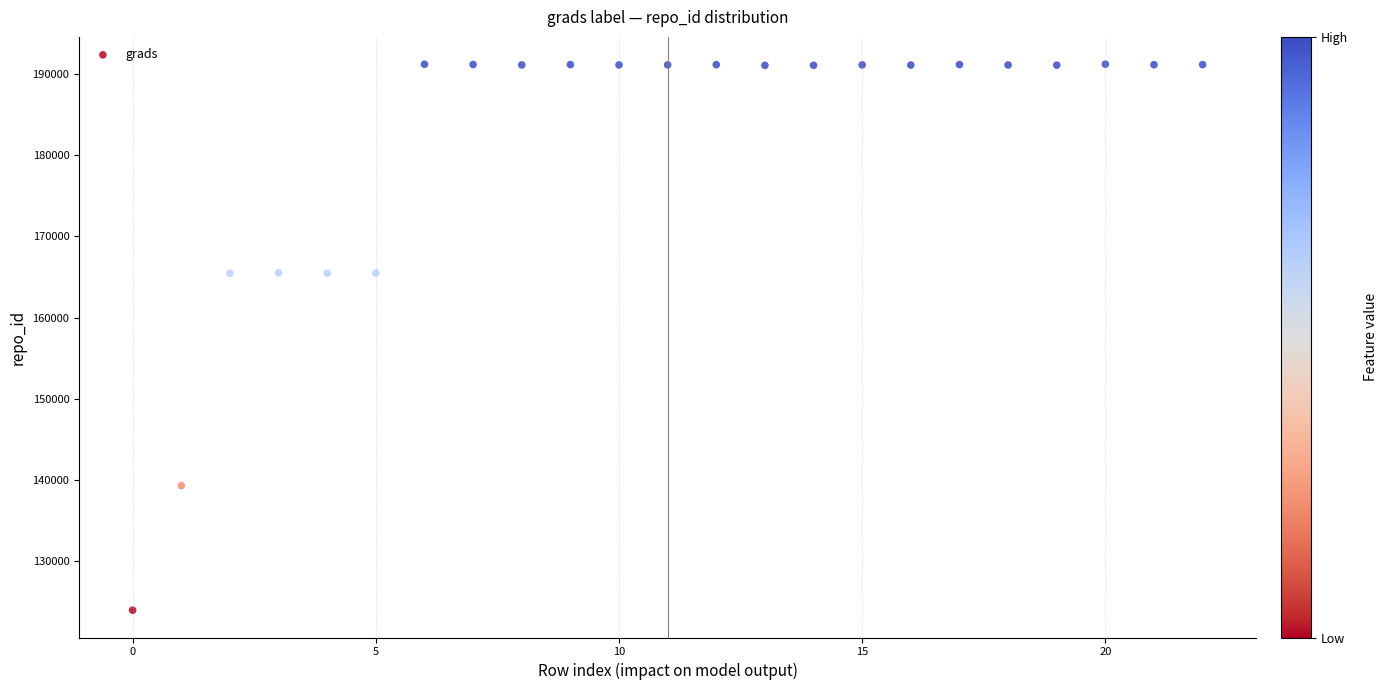

What is the range of Y values (max minus min)?

67232.1